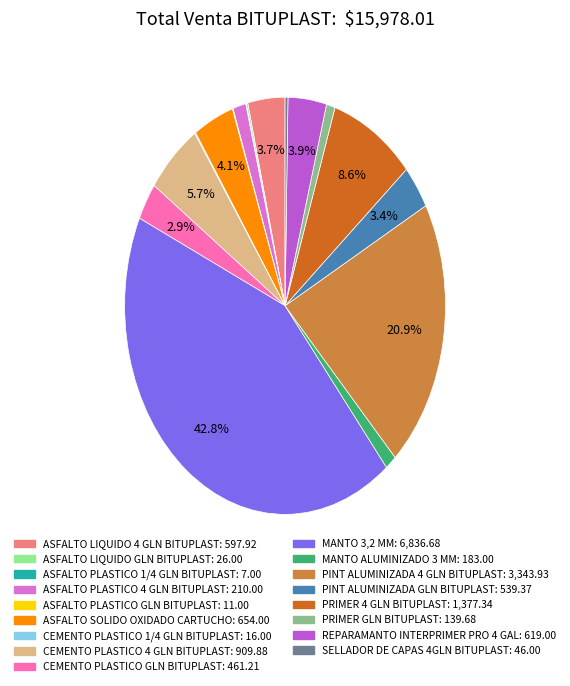

What is the largest slice in the pie chart?

MANTO 3,2 MM